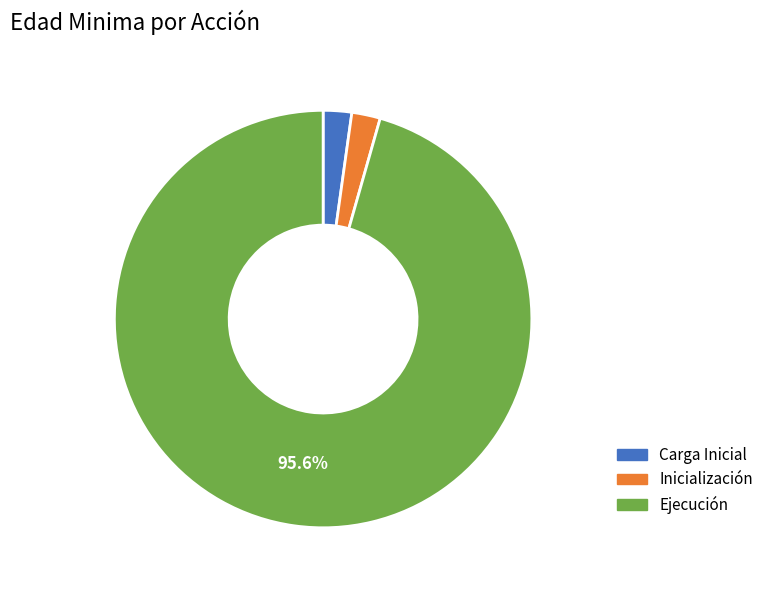

Is there any slice that represents more than half of the pie?

Yes